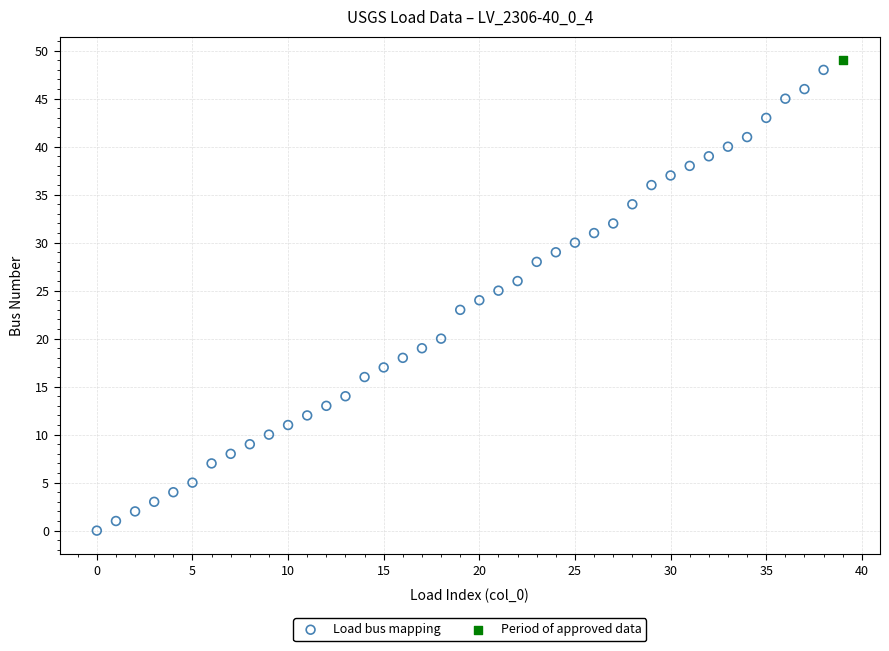

What are all the series names shown in the legend?

Load bus mapping, Period of approved data